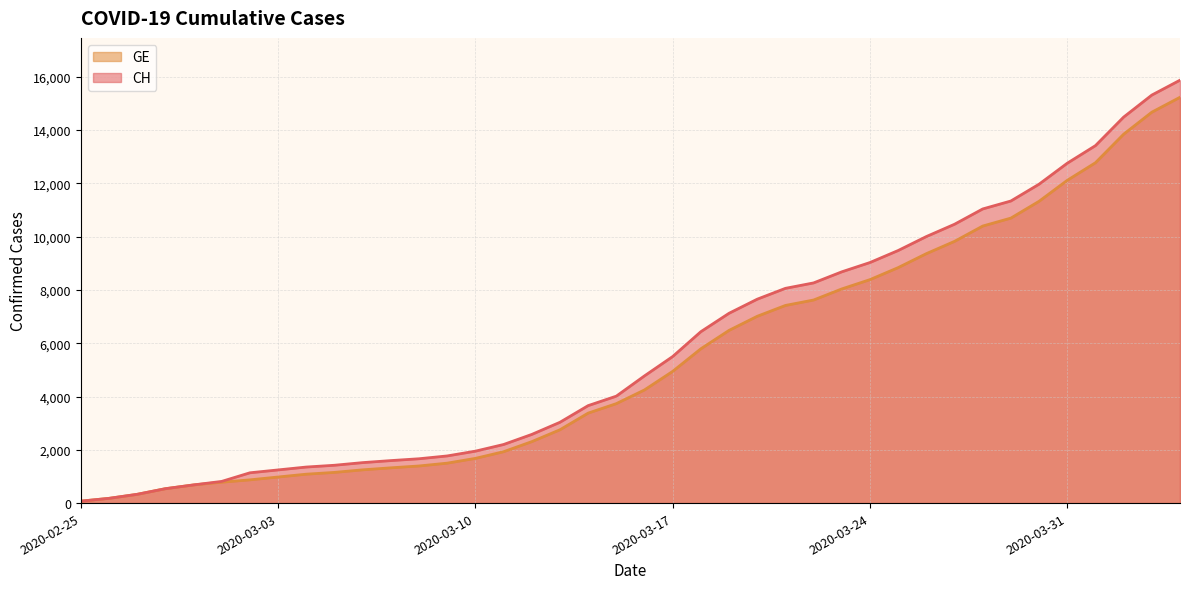

What is the label of the 4th point from the left?

2020-02-28